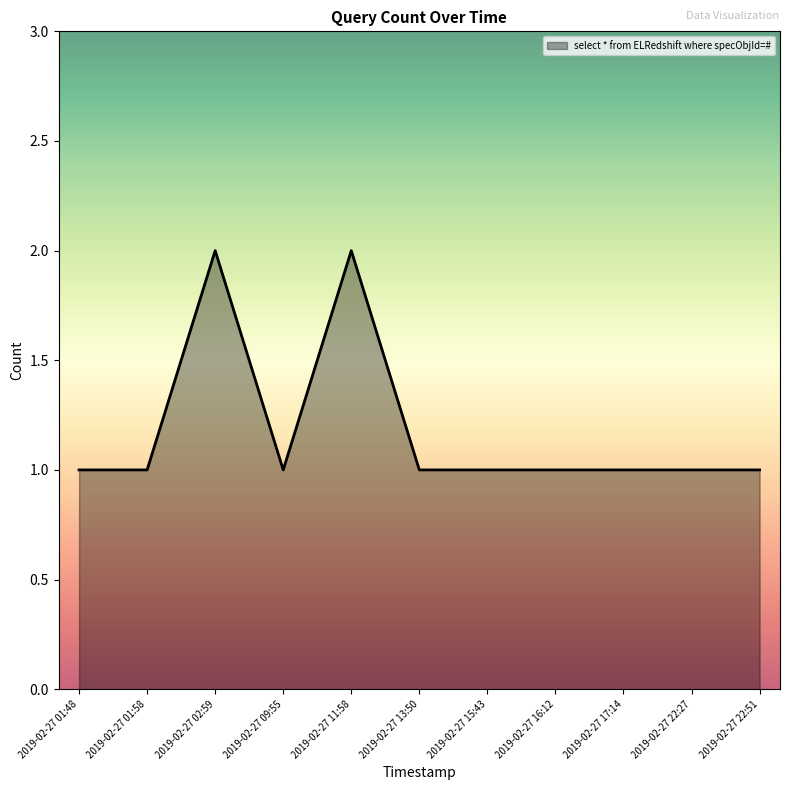

Count the values in the range 1 to 2.

11